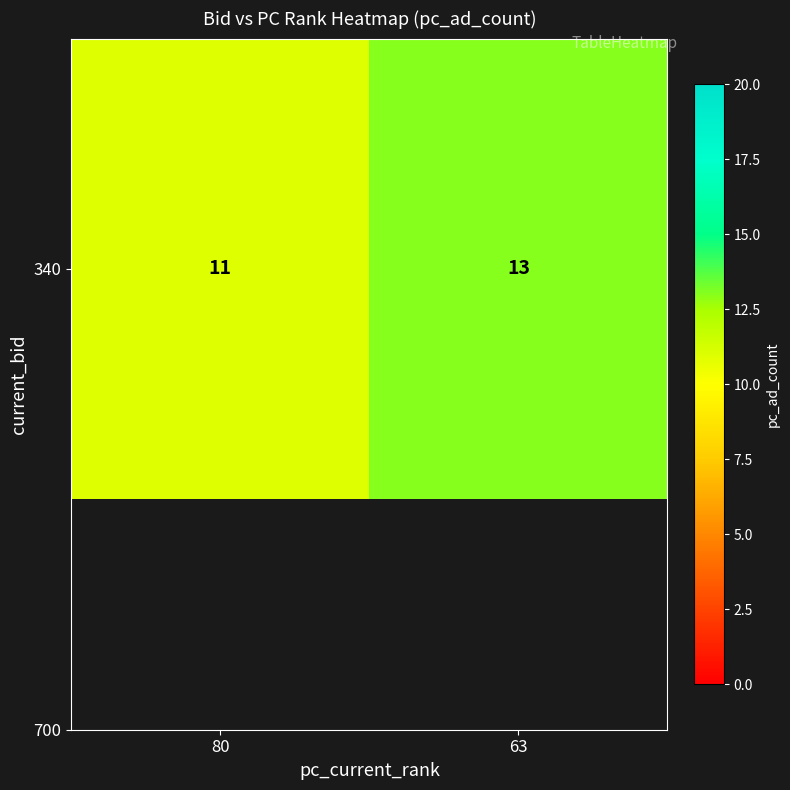

What is the approximate value at 80?

11